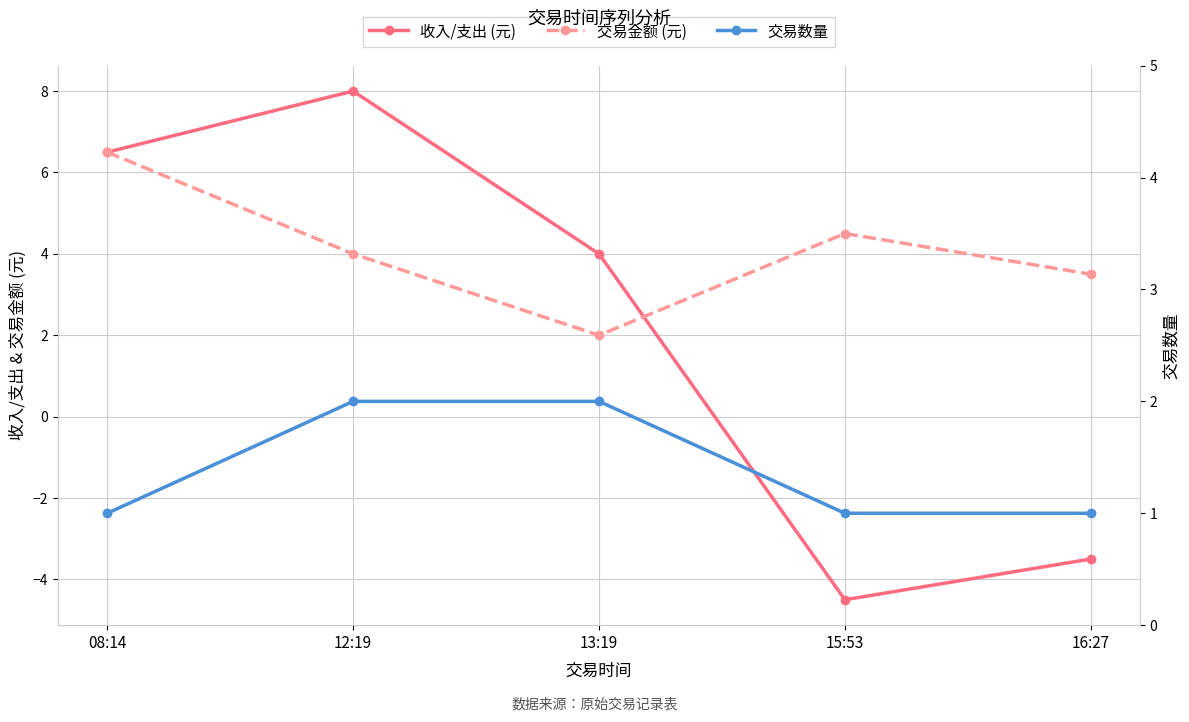

At 16:27, list the series in order from largest to smallest.

交易金额 (元), 交易数量, 收入/支出 (元)